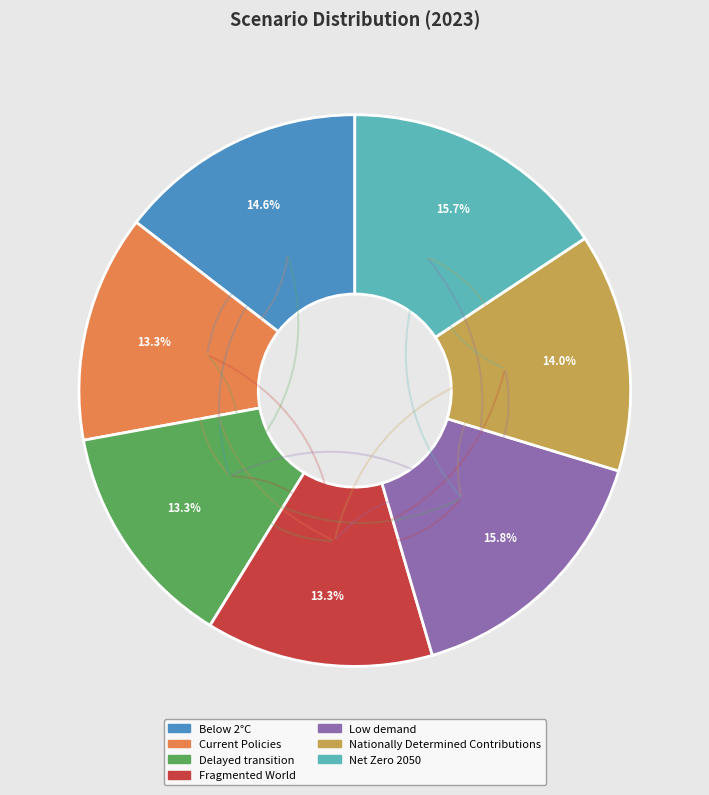

To the nearest percent, what percentage of the pie is Nationally Determined Contributions?

14%